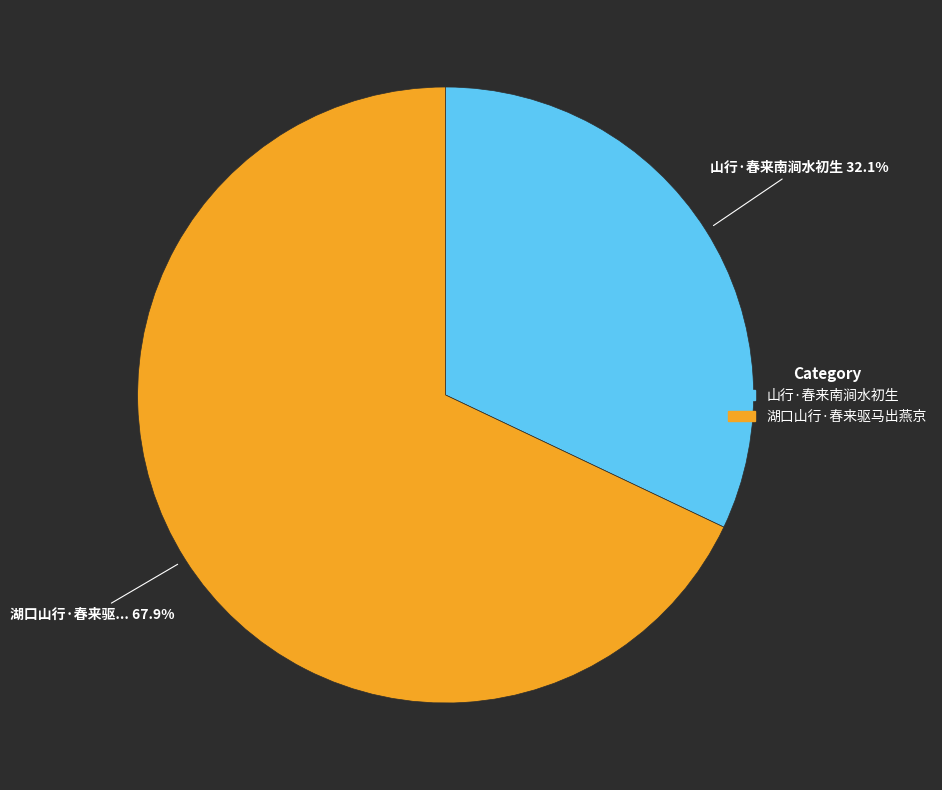

Which category has the biggest portion of the pie?

湖口山行·春来驱马出燕京